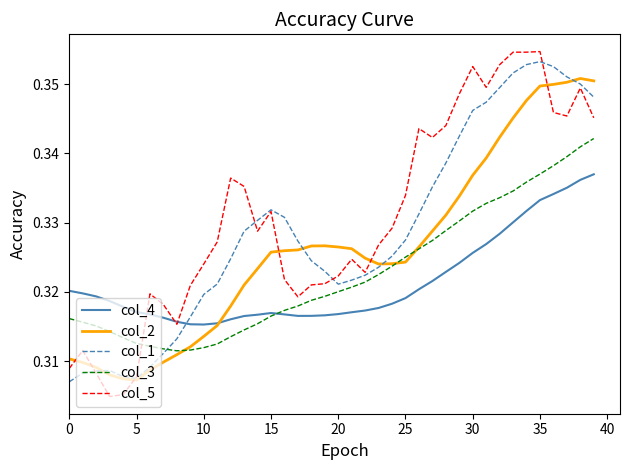

True or false: col_3 and col_1 cross at least once.

True